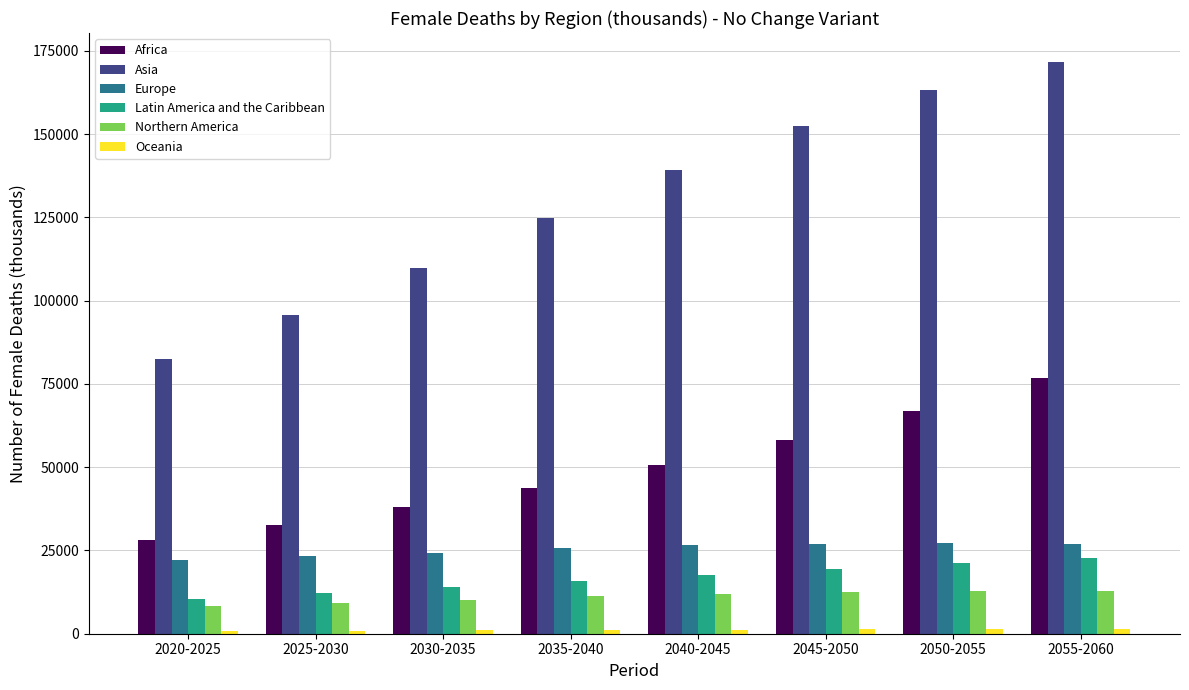

How many series are shown in this chart?

6